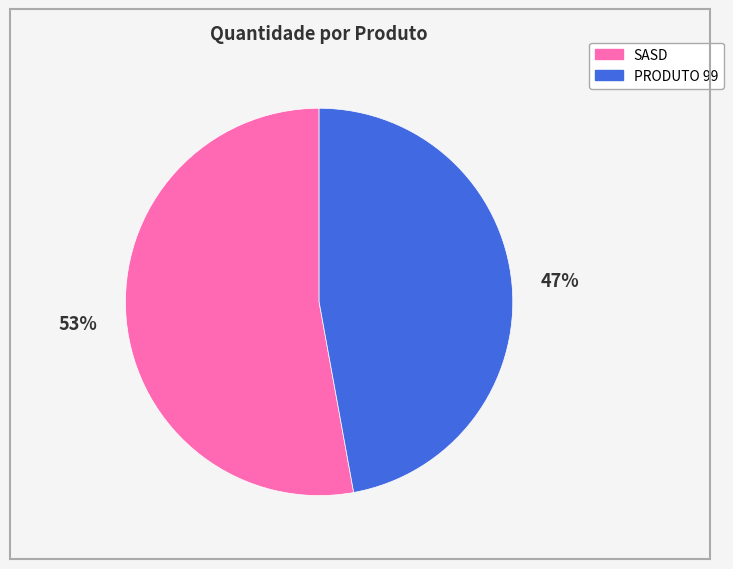

The SASD slice represents 53% of the pie. True or false?

True